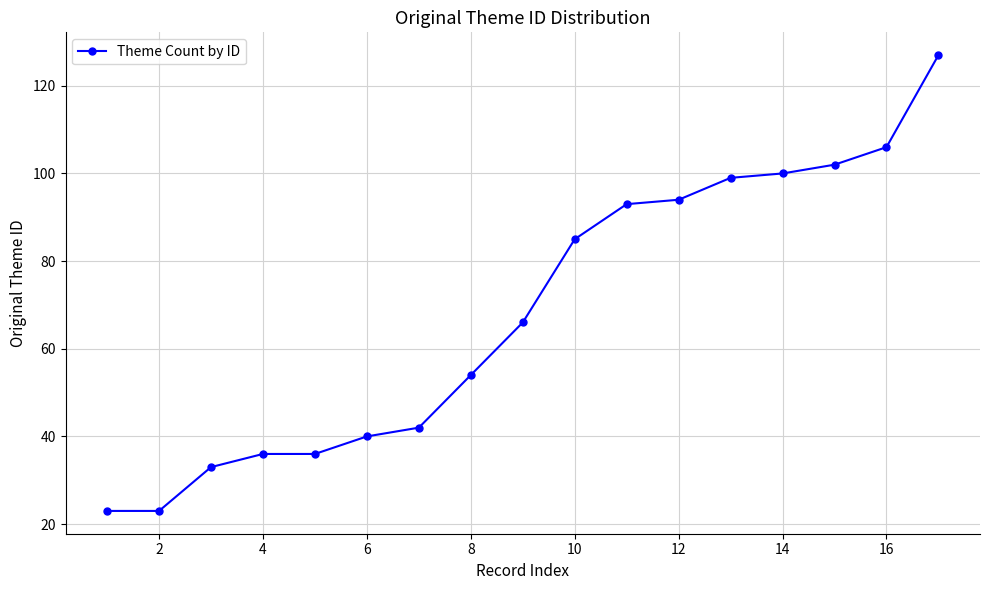

What is the difference between the second highest and minimum values?

83